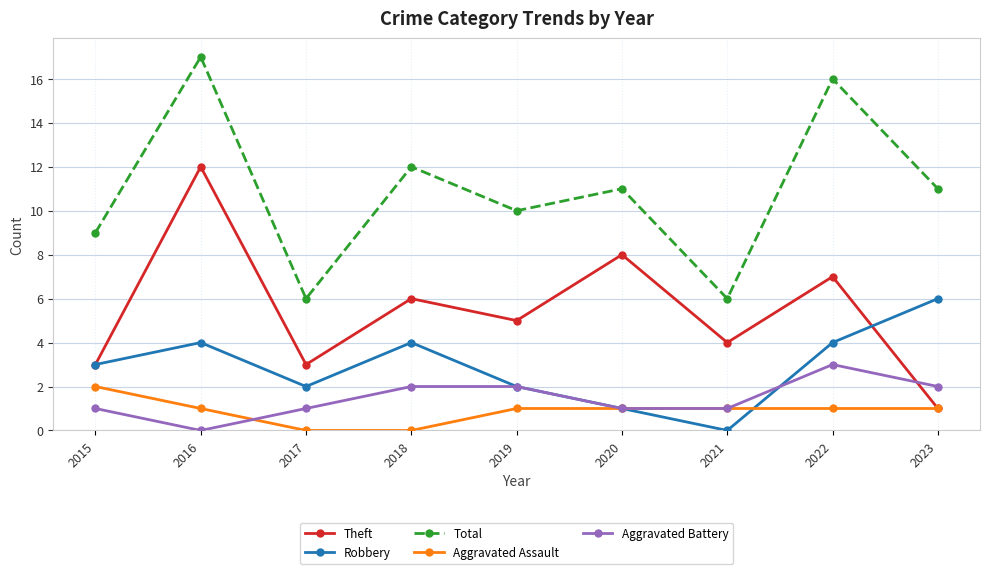

How many data points in Total are less than 11?

4